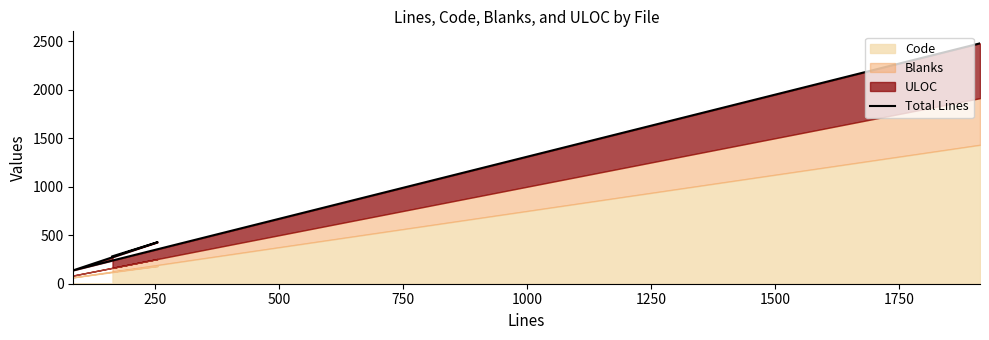

True or false: the data has more than 1 interior local peaks.

False